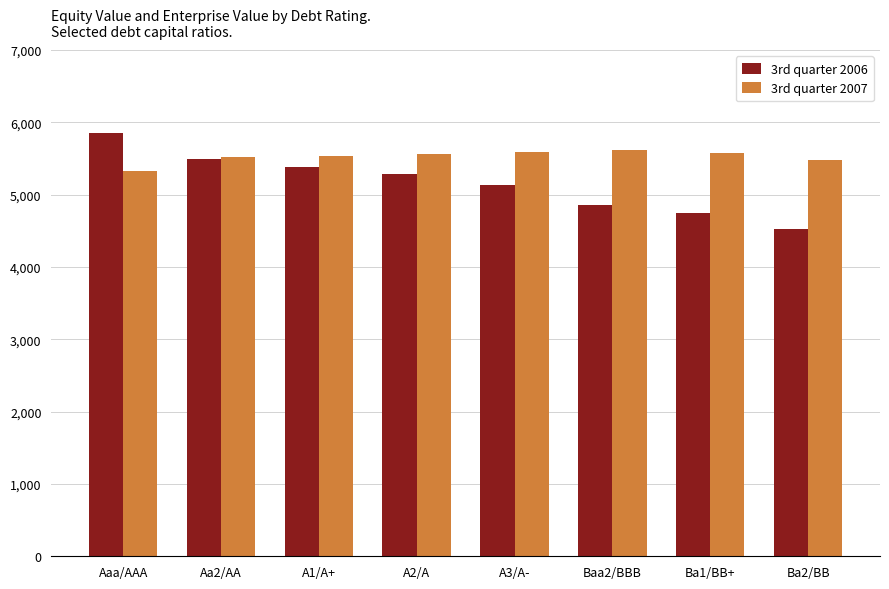

At which label does 3rd quarter 2006 reach its minimum?

Ba2/BB